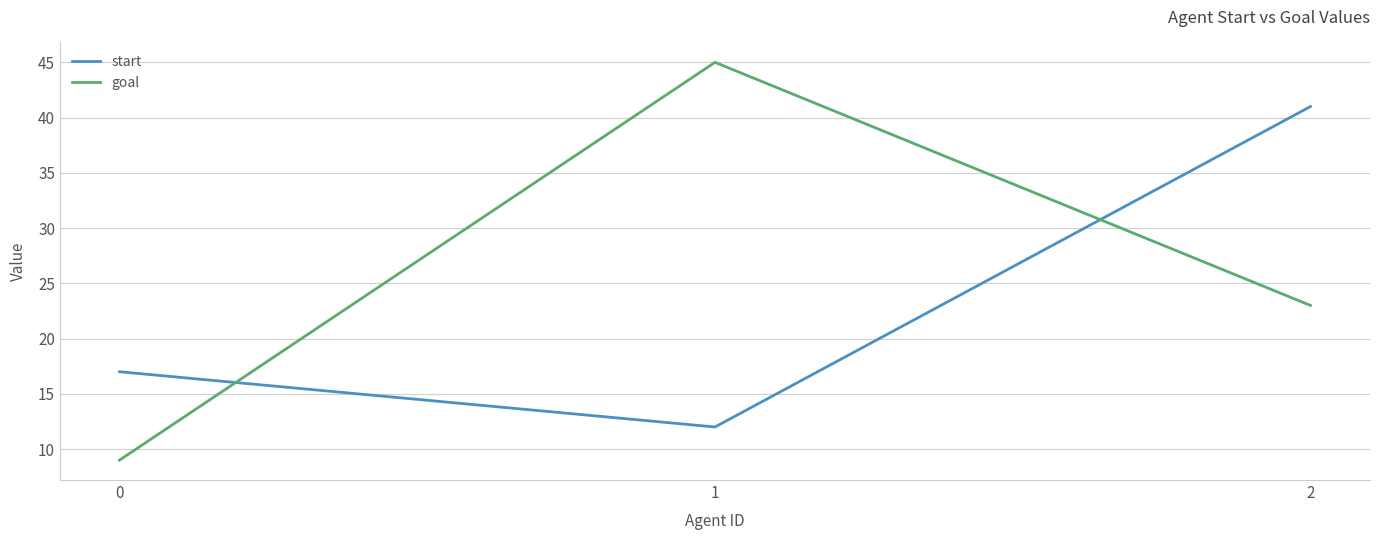

Is the value of goal at 2 greater than the value of start at 2?

No